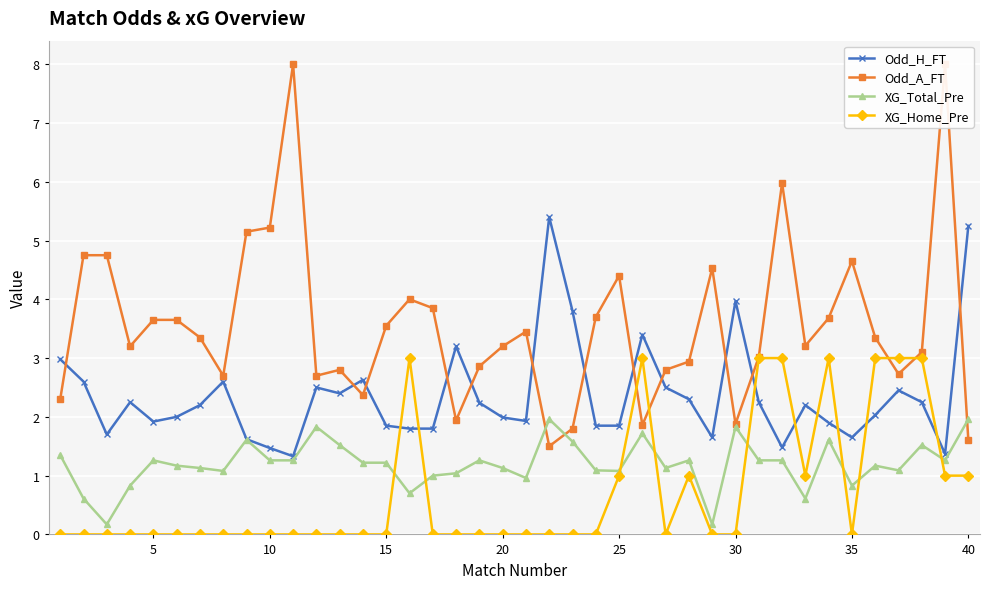

What are all the series names shown in the legend?

Odd_H_FT, Odd_A_FT, XG_Total_Pre, XG_Home_Pre